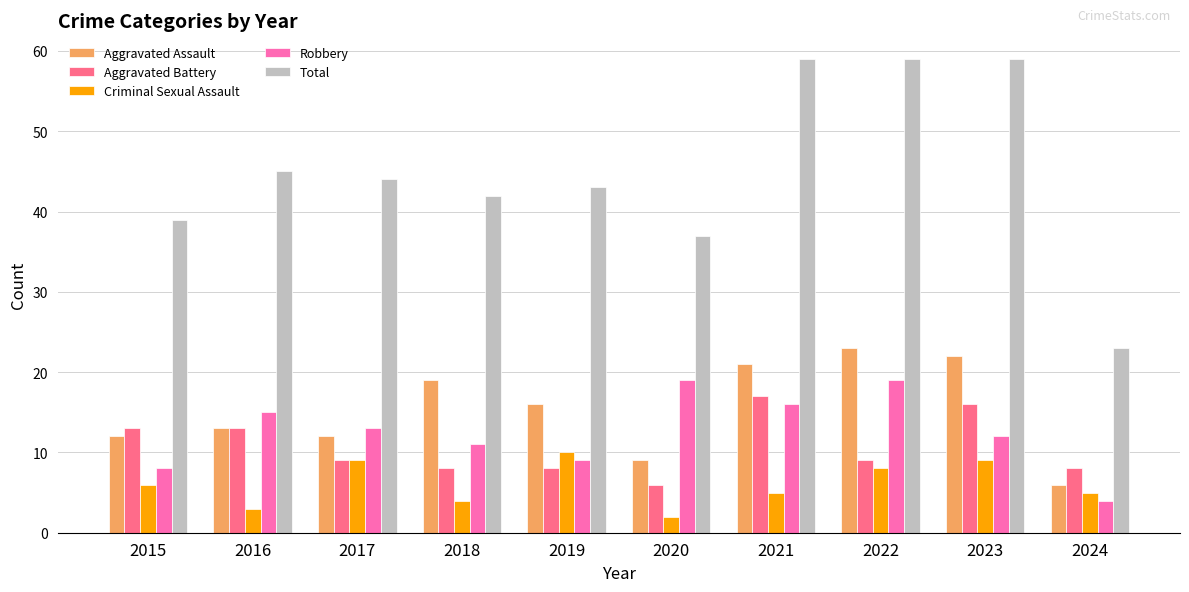

Reading left to right, extract all data points from this chart.

Aggravated Assault: 12	13	12	19	16	9	21	23	22	6
Aggravated Battery: 13	13	9	8	8	6	17	9	16	8
Criminal Sexual Assault: 6	3	9	4	10	2	5	8	9	5
Robbery: 8	15	13	11	9	19	16	19	12	4
Total: 39	45	44	42	43	37	59	59	59	23